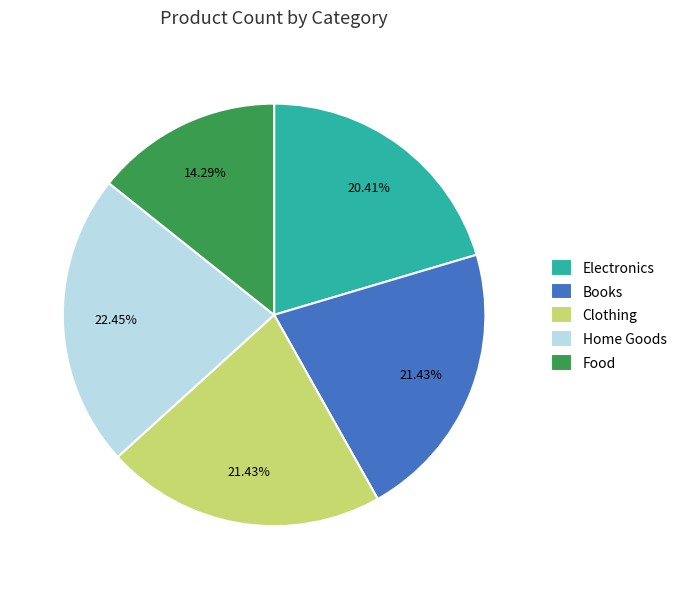

The Electronics slice represents 13% of the pie. True or false?

False